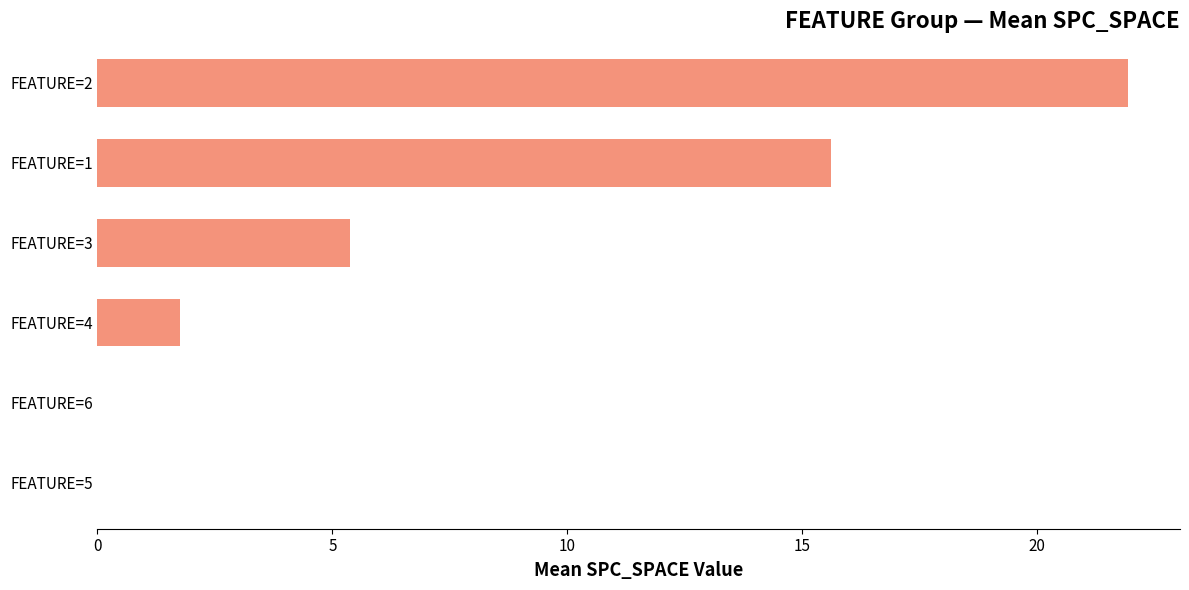

What is the sum of all values?

44.7